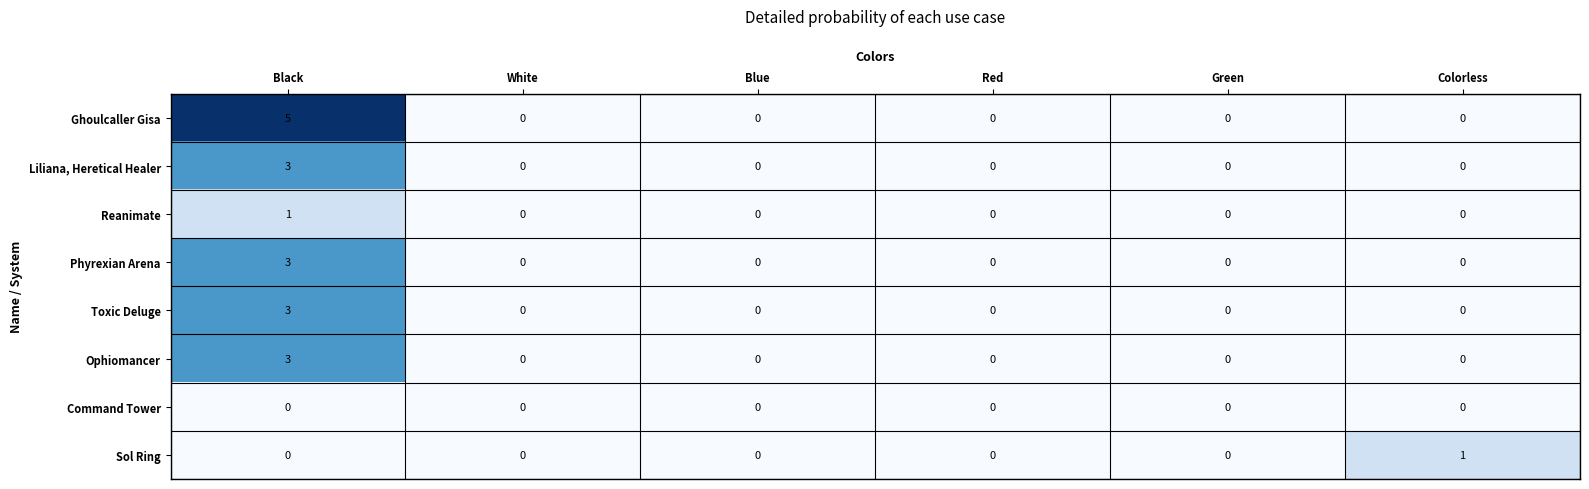

Which series has the widest spread of values?

Ghoulcaller Gisa